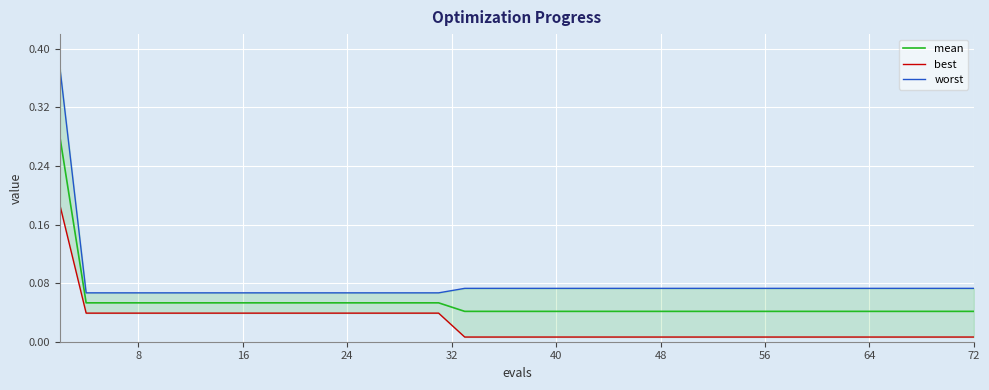

True or false: worst and mean intersect in this chart.

False